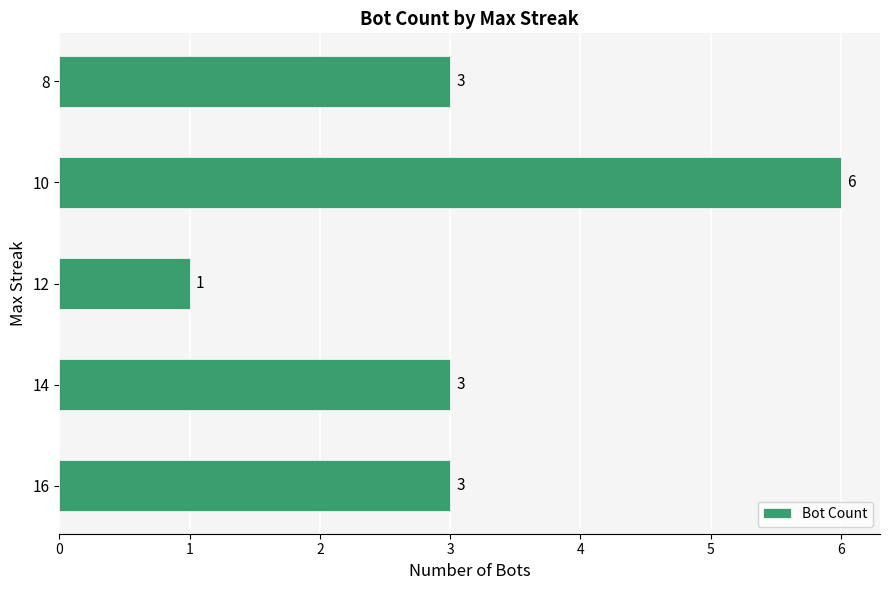

What is the maximum value shown in the chart?

6